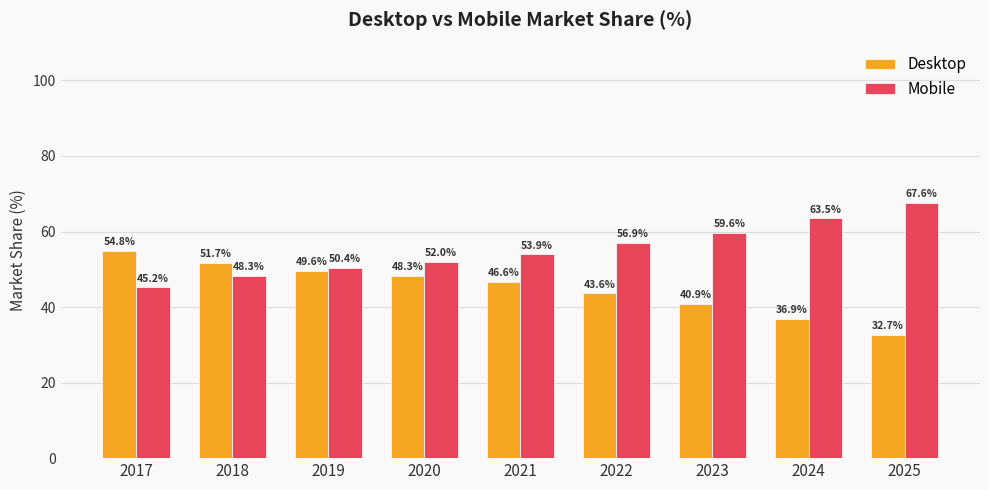

How many groups of bars are there?

9